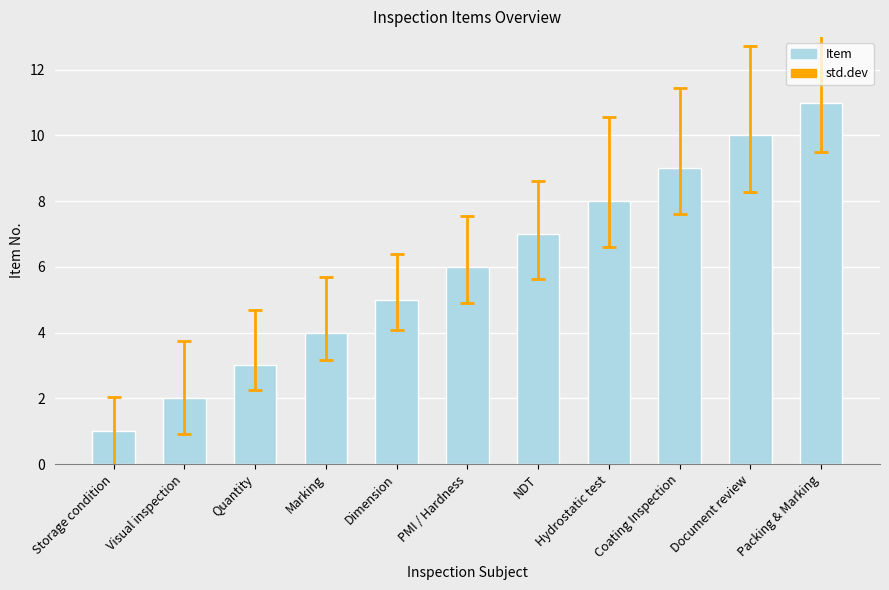

Reading left to right, what are all the values shown in this chart?

Storage condition=1	Visual inspection=2	Quantity=3	Marking=4	Dimension=5	PMI / Hardness=6	NDT=7	Hydrostatic test=8	Coating Inspection=9	Document review=10	Packing & Marking=11